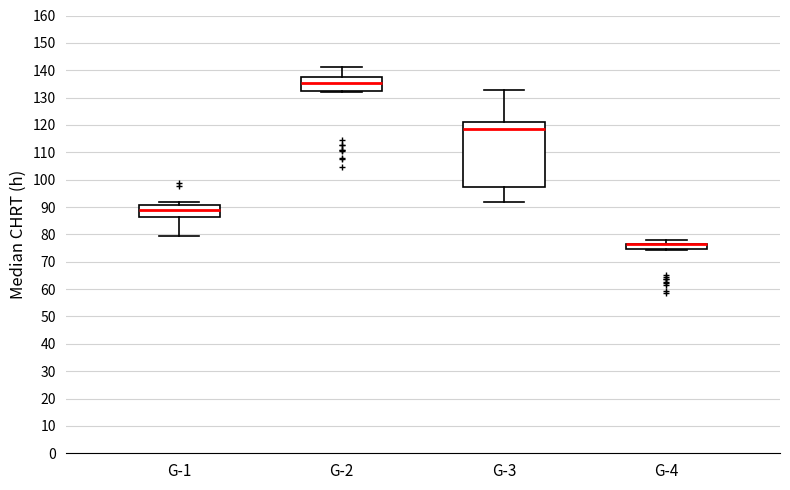

Where does the lower whisker of the box for G-1 end on the y-axis? The values are not printed on the chart, so give them approximately, as read against the axis.

80